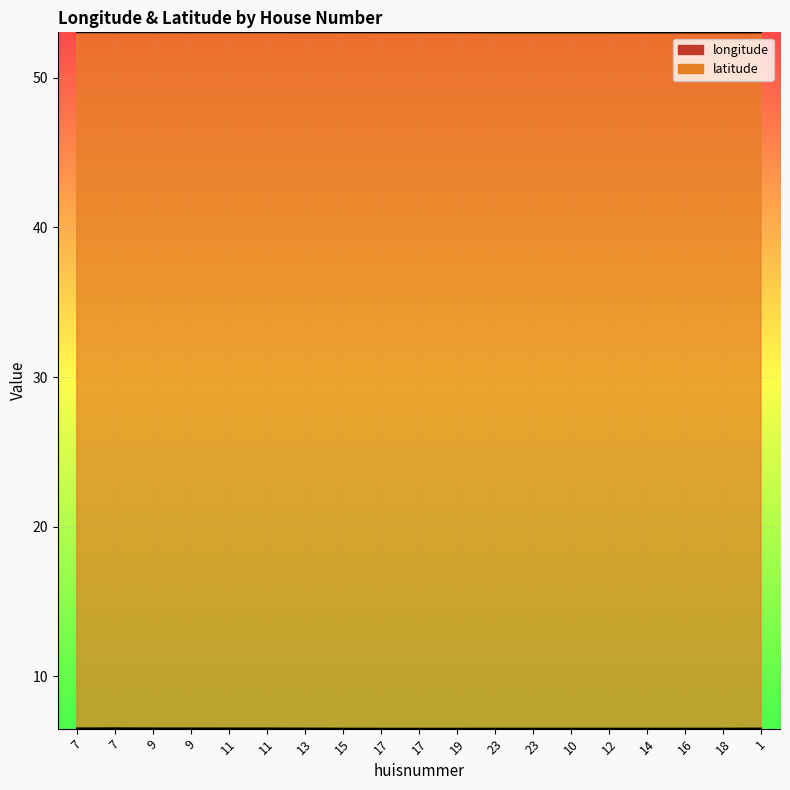

Reading left to right, what are all the values shown in this chart?

longitude: 6.5	6.5	6.5	6.5	6.5	6.5	6.5	6.5	6.5	6.5	6.5	6.5	6.5	6.5	6.5	6.5	6.5	6.5	6.5
latitude: 53.0	53.0	53.0	53.0	53.0	53.0	53.0	53.0	53.0	53.0	53.0	53.0	53.0	53.0	53.0	53.0	53.0	53.0	53.0